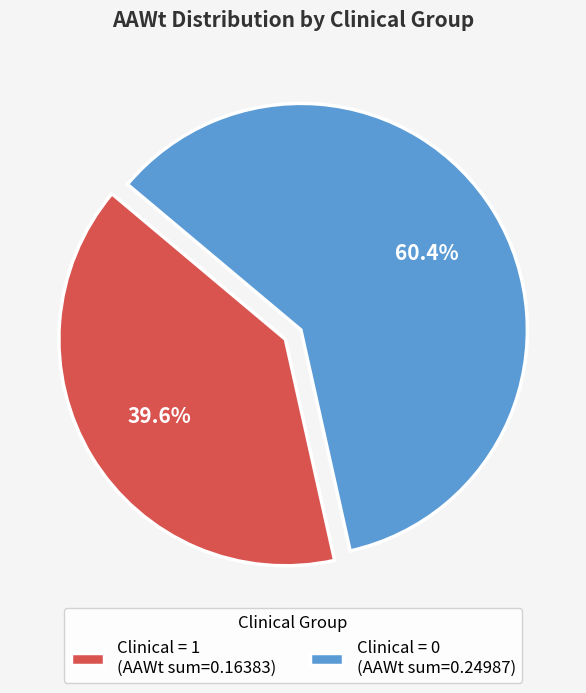

Rank the categories by value from lowest to highest.

Clinical = 1 (AAWt sum=0.16383), Clinical = 0 (AAWt sum=0.24987)